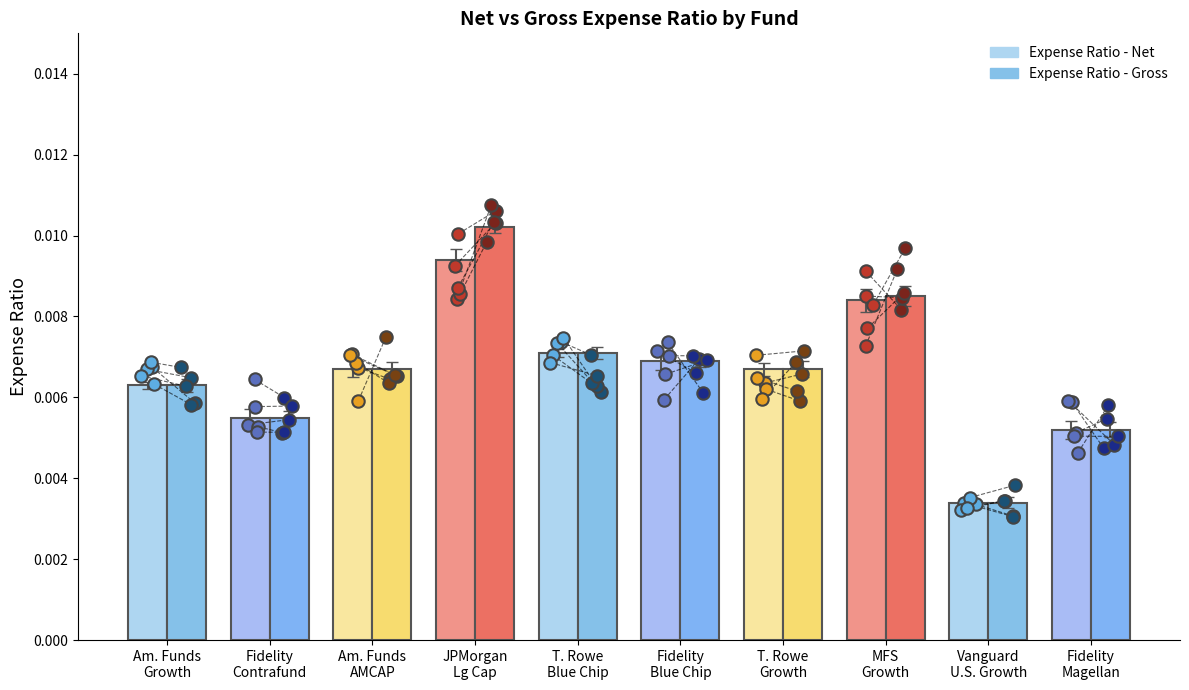

Which series has the largest Y range (max minus min)?

Expense Ratio - Gross